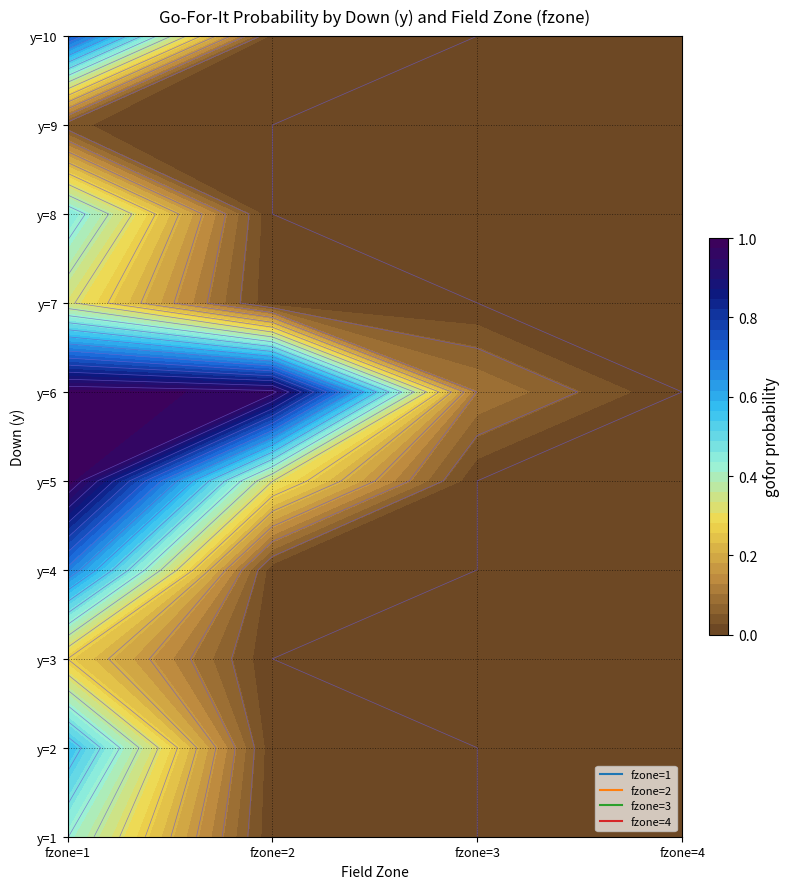

Which series changed the most between 0 and 1?

1